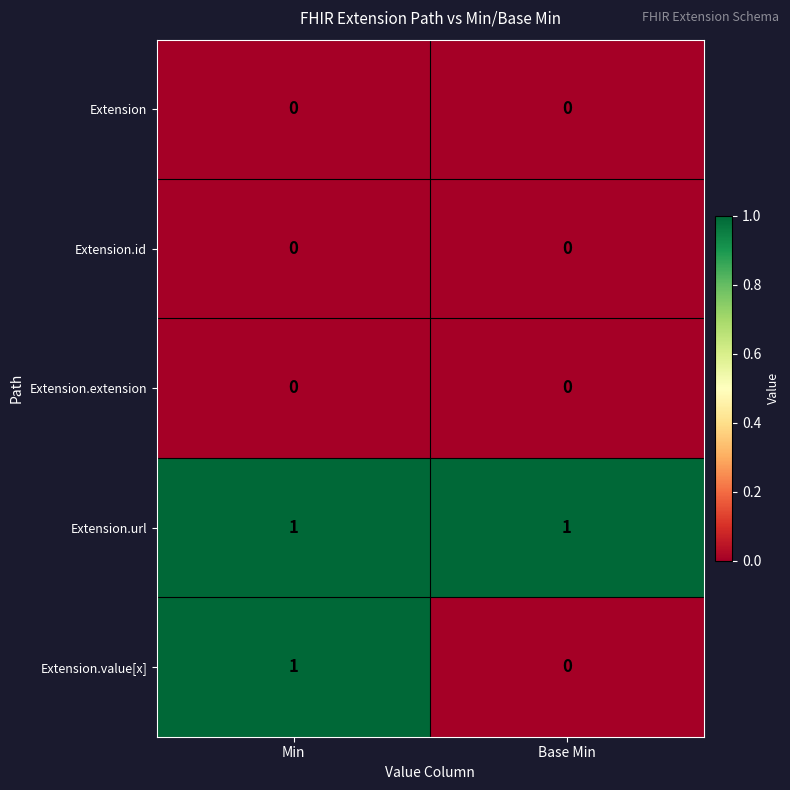

Reading right to left, transcribe all the data shown in this chart.

Extension: 0	0
Extension.id: 0	0
Extension.extension: 0	0
Extension.url: 1	1
Extension.value[x]: 0	1